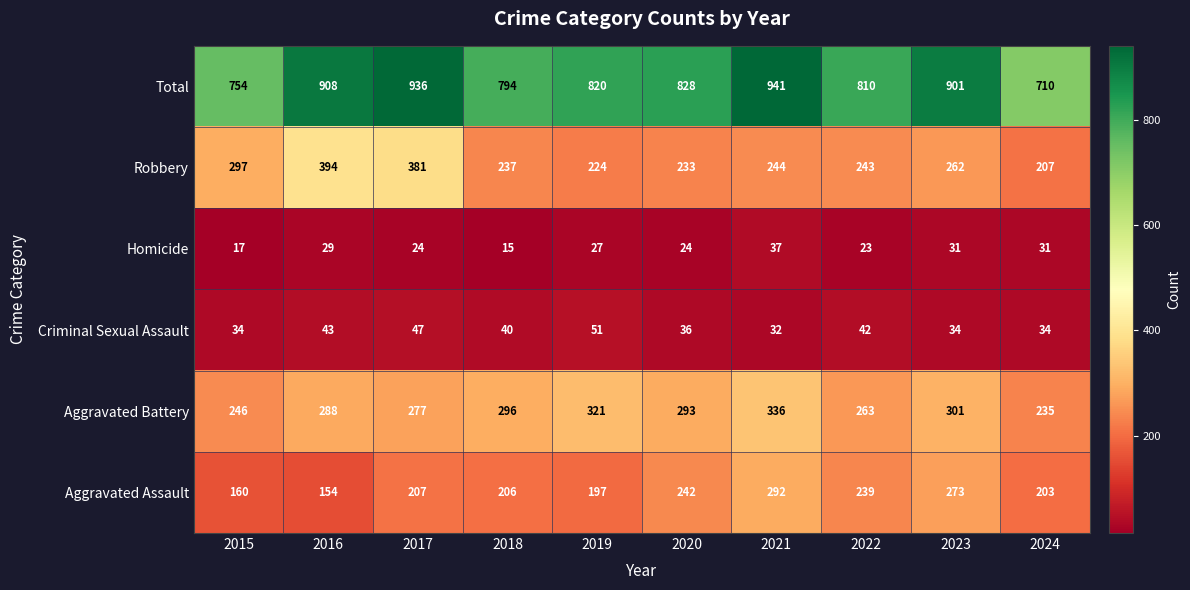

Rank the categories by Aggravated Battery value from highest to lowest.

2021, 2019, 2023, 2018, 2020, 2016, 2017, 2022, 2015, 2024